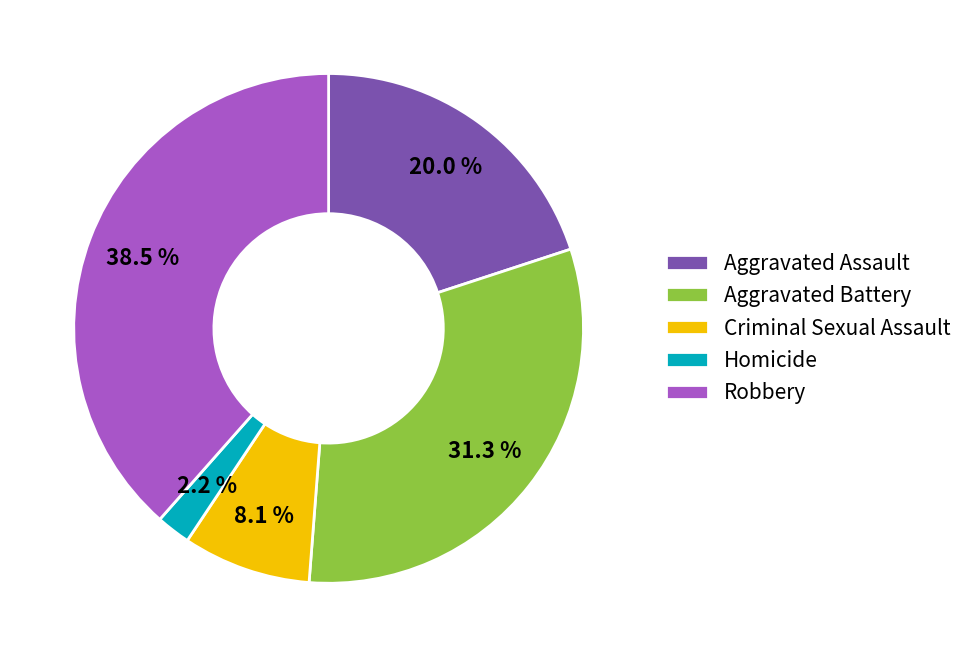

How many segments does this pie chart have?

5